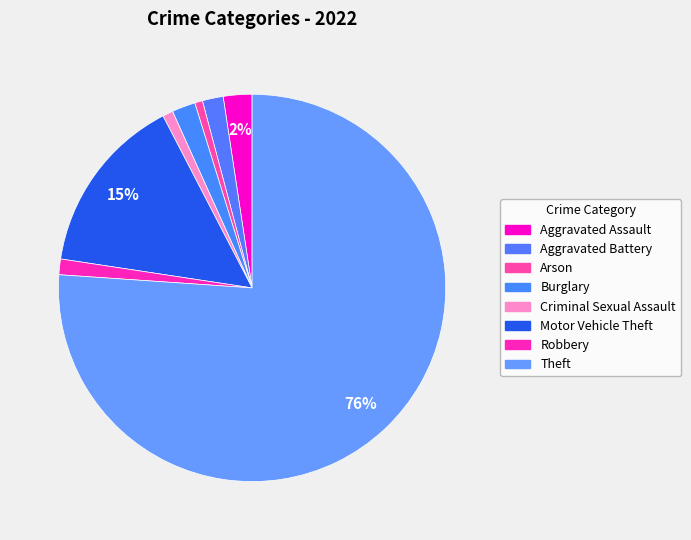

To the nearest percent, what is the difference between the largest and smallest slice percentages?

75%